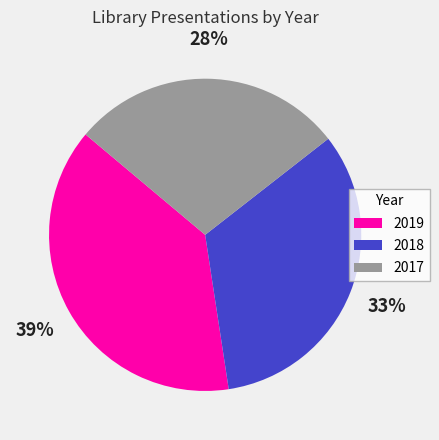

To the nearest percent, what is the combined percentage of 2018 and 2019?

72%